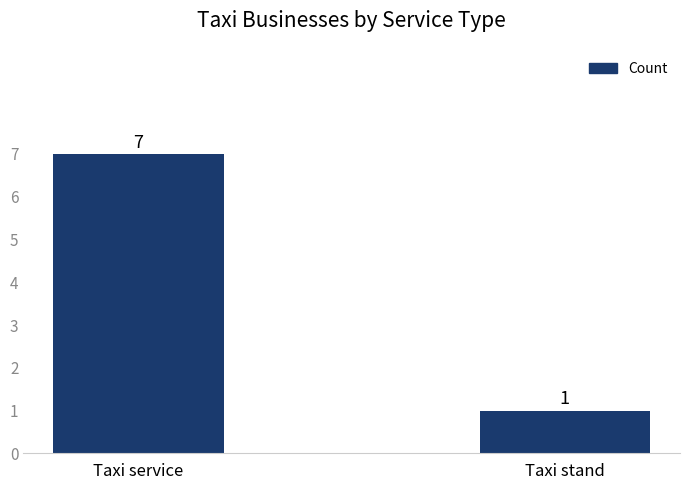

What is the sum of all values?

8